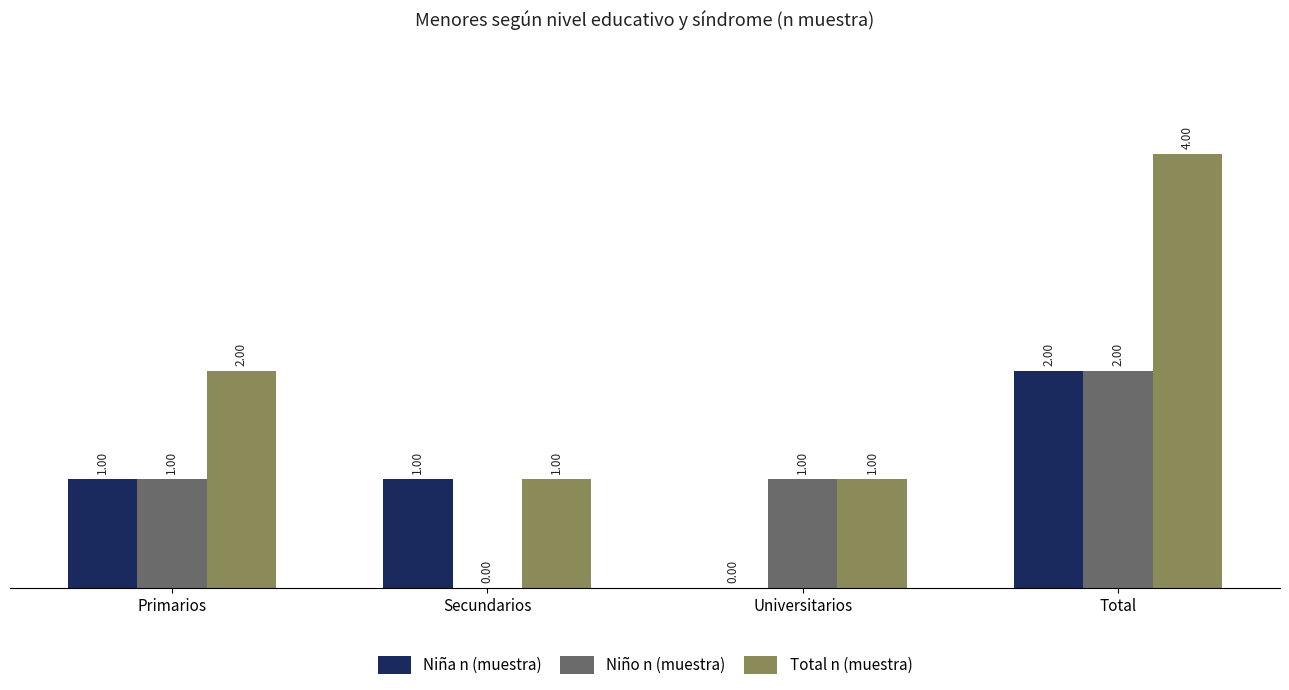

At which label is Total n (muestra) closest to 2?

Primarios